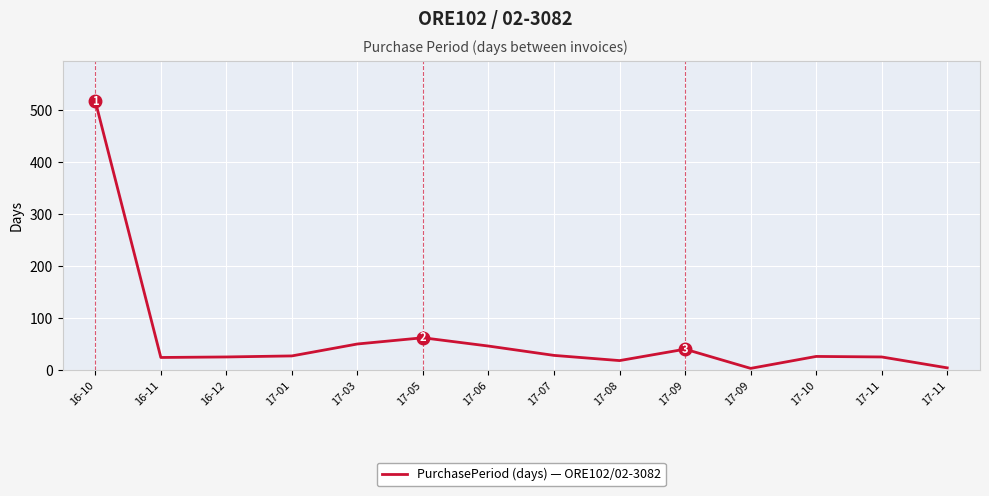

What is the average value?

64